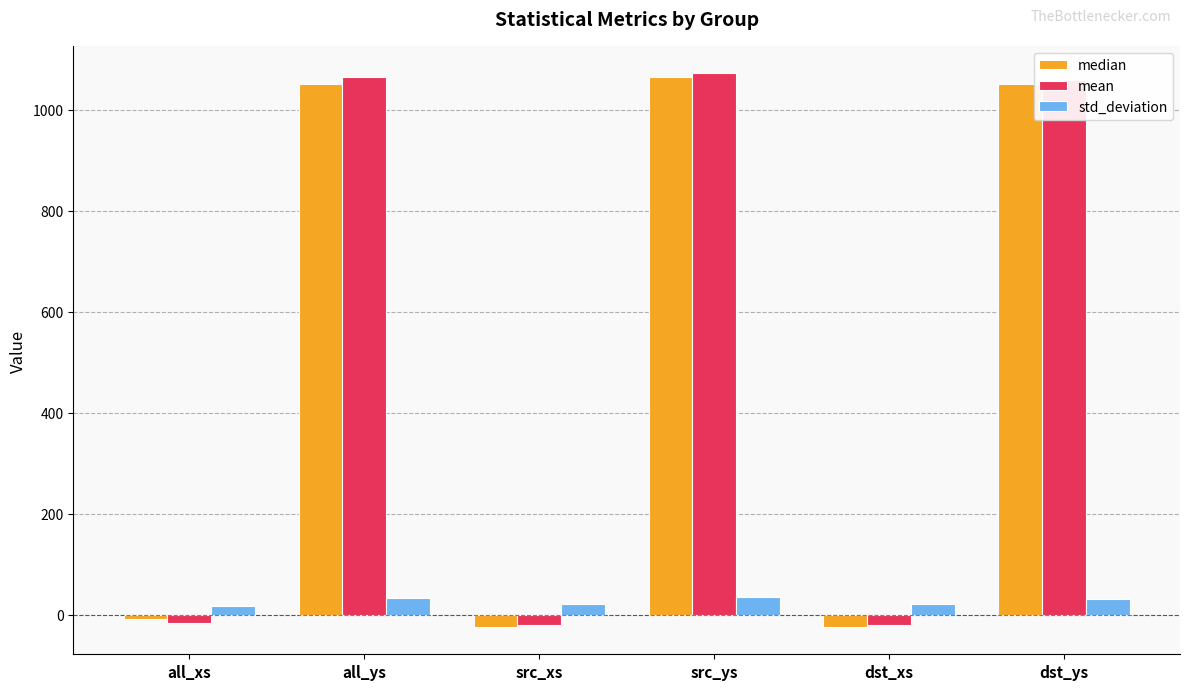

How many series are shown in this chart?

3